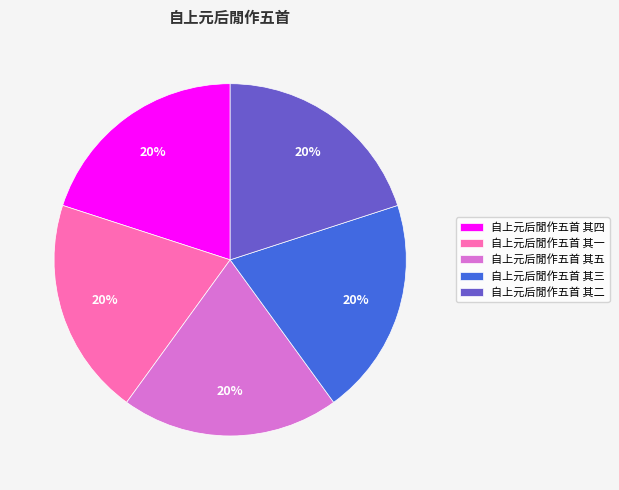

Is the sum of 自上元后閒作五首 其五 and 自上元后閒作五首 其二 greater than half?

No